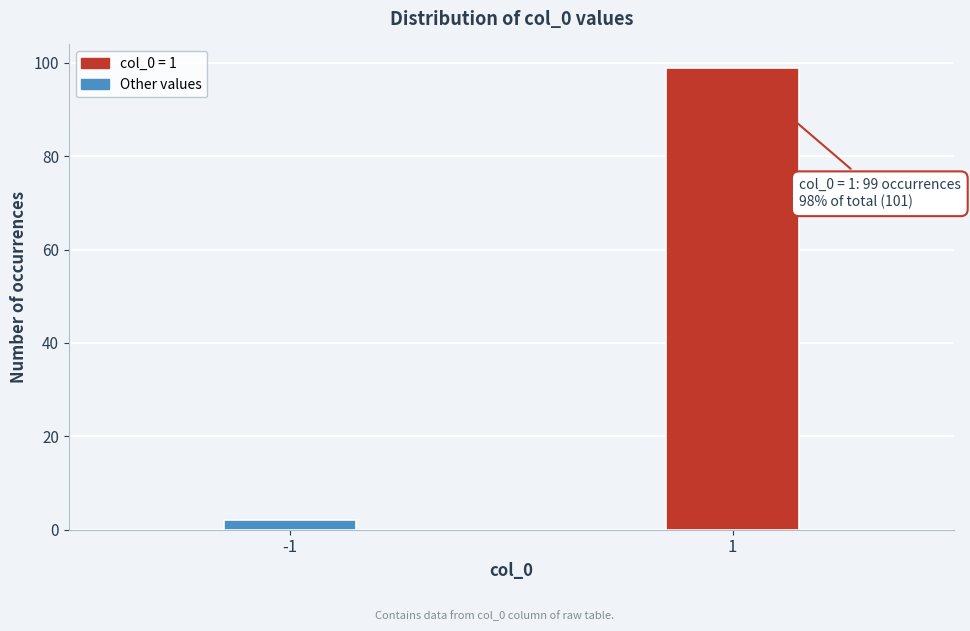

Reading right to left, list all the values displayed in this chart.

99	2